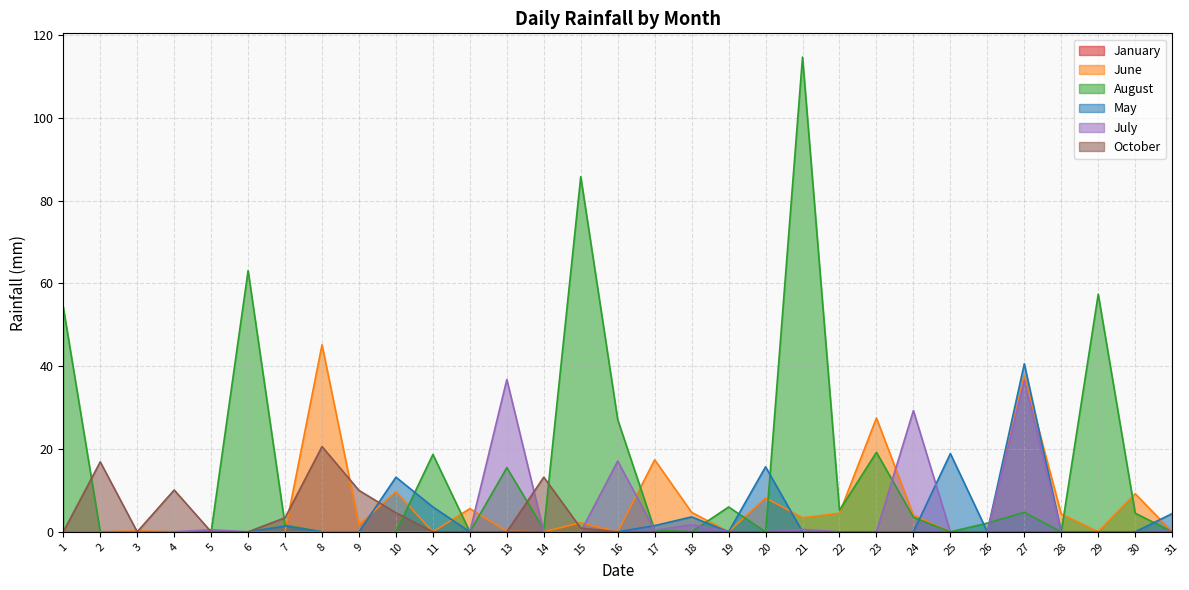

How many data points in August are above 1?

16